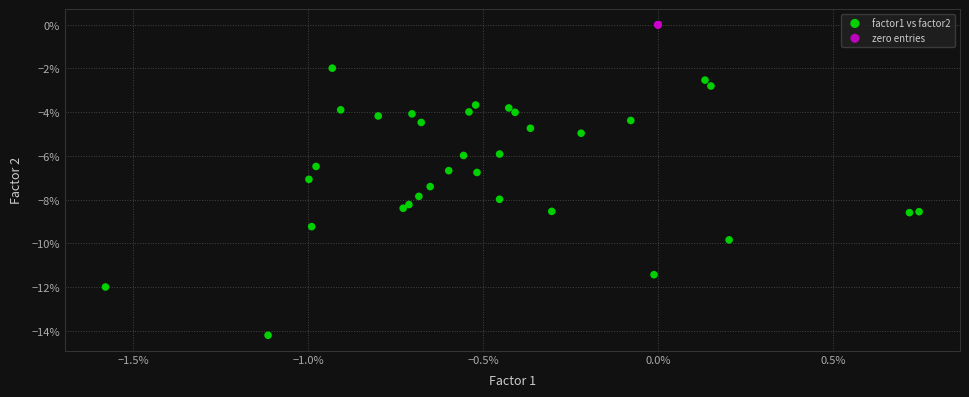

Which series contains the lowest Y value?

factor1 vs factor2